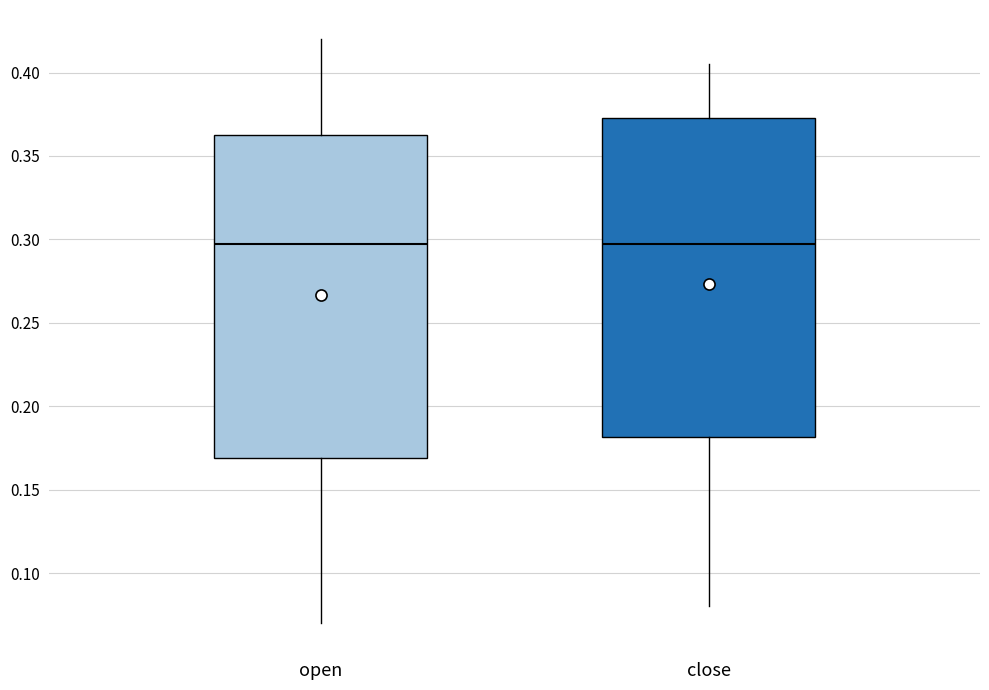

Reading left to right, transcribe this box plot: for each box, give where its median line is, the range the box spans, and where its two whiskers end, as read against the y-axis. The values are not printed on the chart, so give them approximately, as read against the axis.

open: median 0.300, box 0.170 to 0.365, whiskers 0.070 to 0.420
close: median 0.300, box 0.180 to 0.375, whiskers 0.080 to 0.405